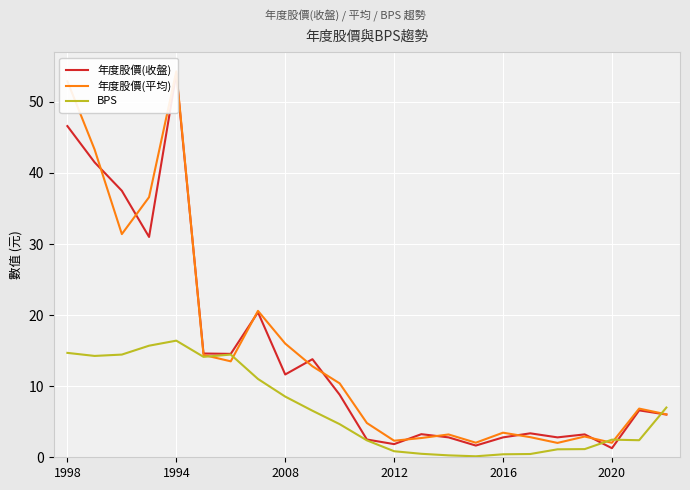

Which series has the widest spread of values?

年度股價(收盤)